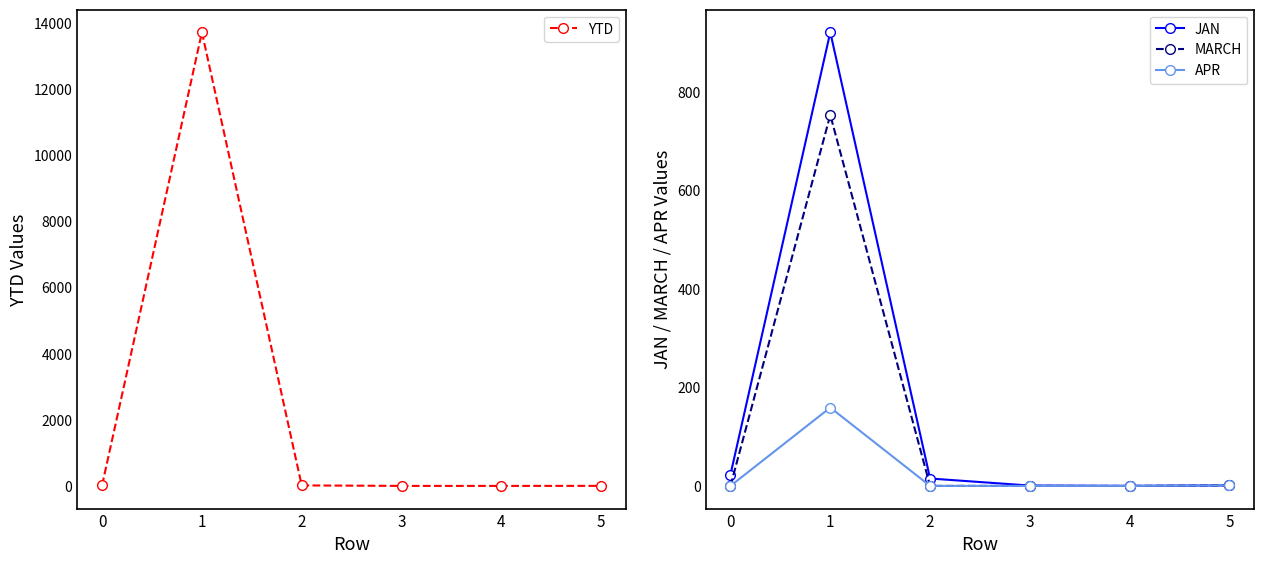

Is this an area chart (filled region under the line)?

No